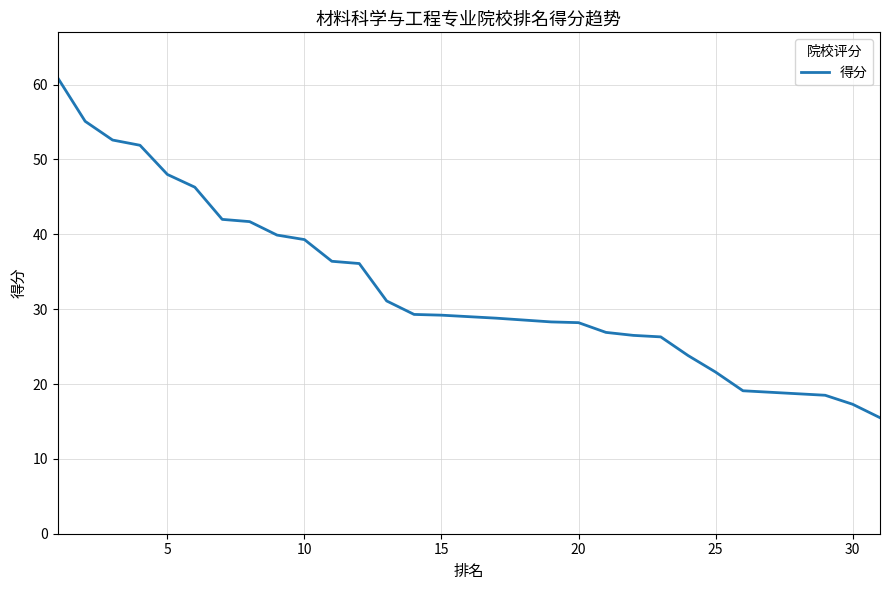

What is the smallest value displayed?

15.5